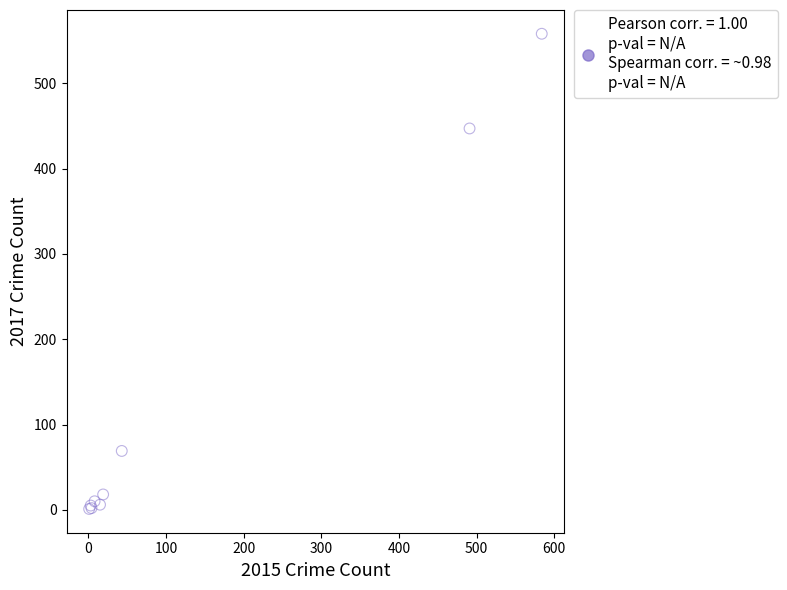

What Y value in the scatter plot is closest to 279?

447